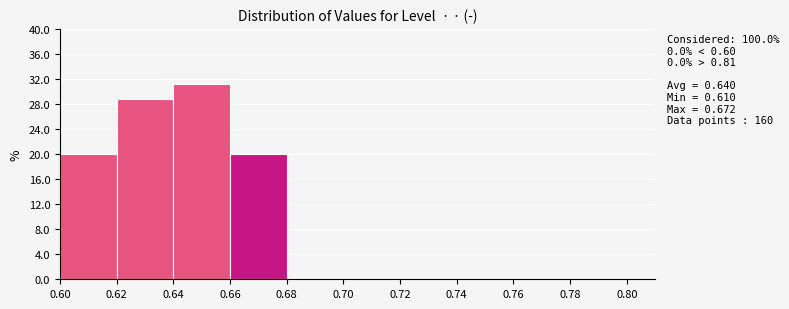

Over which range of the x-axis is the bar tallest?

0.64 to 0.66